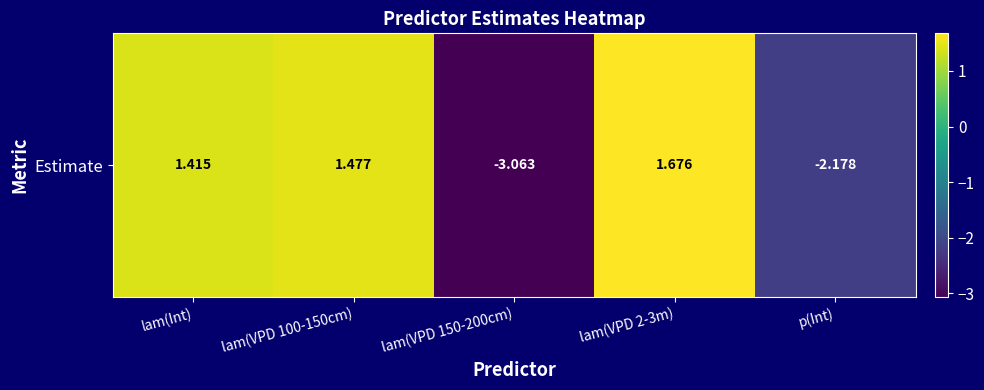

At which label is the value closest to 0?

lam(Int)